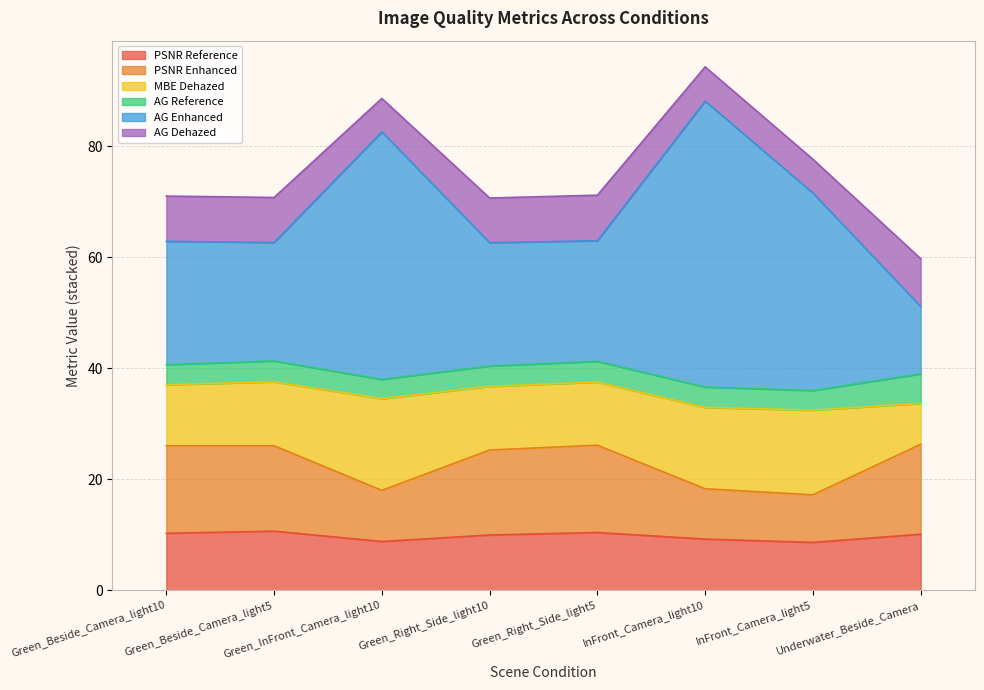

Which category has the lowest value in the PSNR Reference series?

InFront_Camera_light5